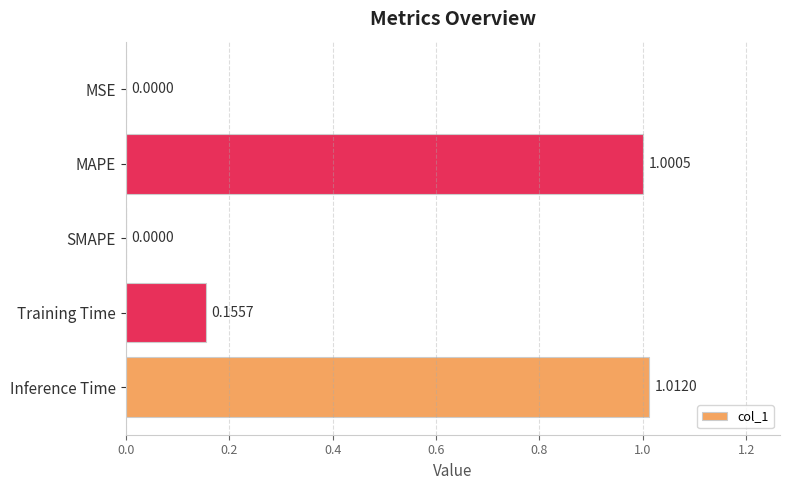

At which category does the chart reach its peak across all series?

Inference Time